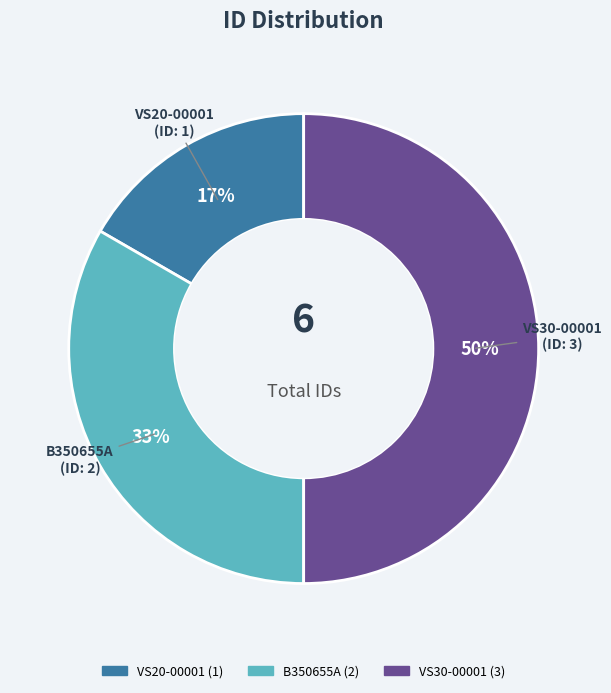

What is the ratio of the value at VS30-00001 to the value at B350655A?

1.5